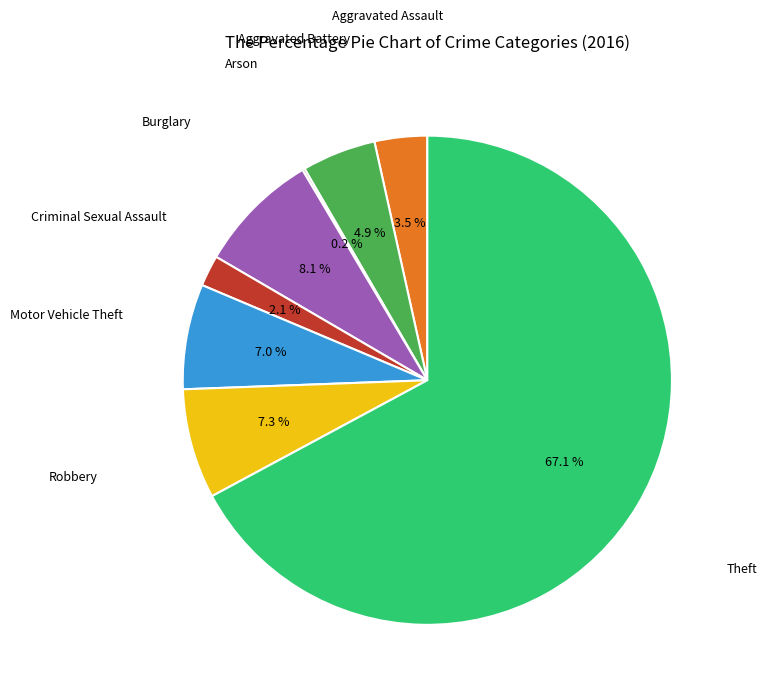

Does any single category account for the majority?

Yes